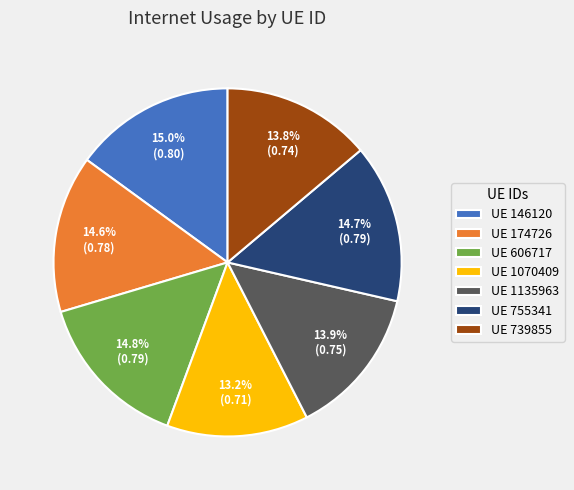

Is there any slice that represents more than half of the pie?

No